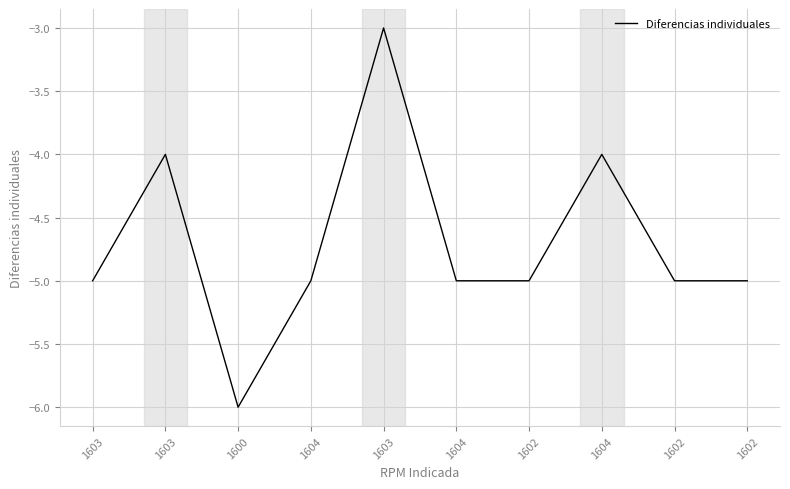

How many lines are shown in the chart?

1